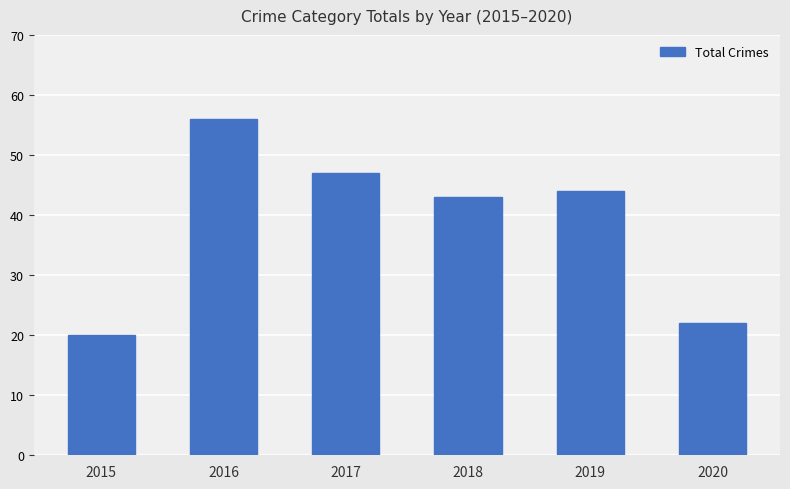

Is it true that the value at 2019 is 64?

False